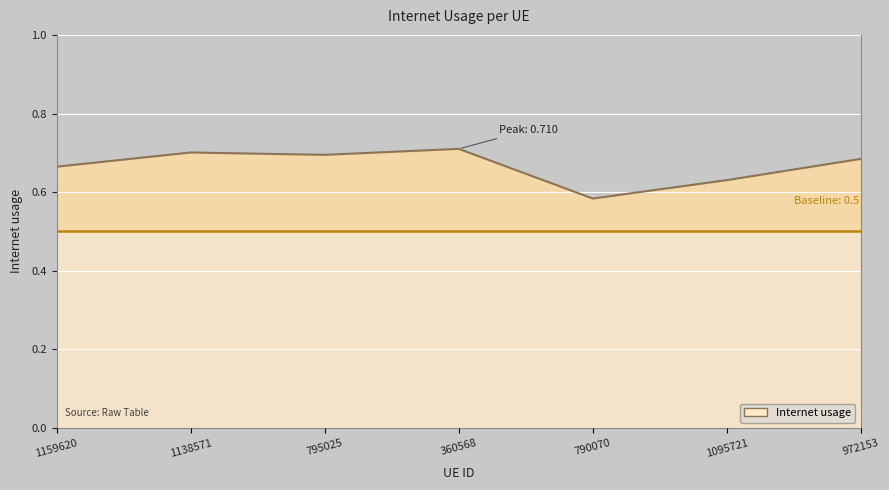

Where is the data nearest to the value 0?

790070